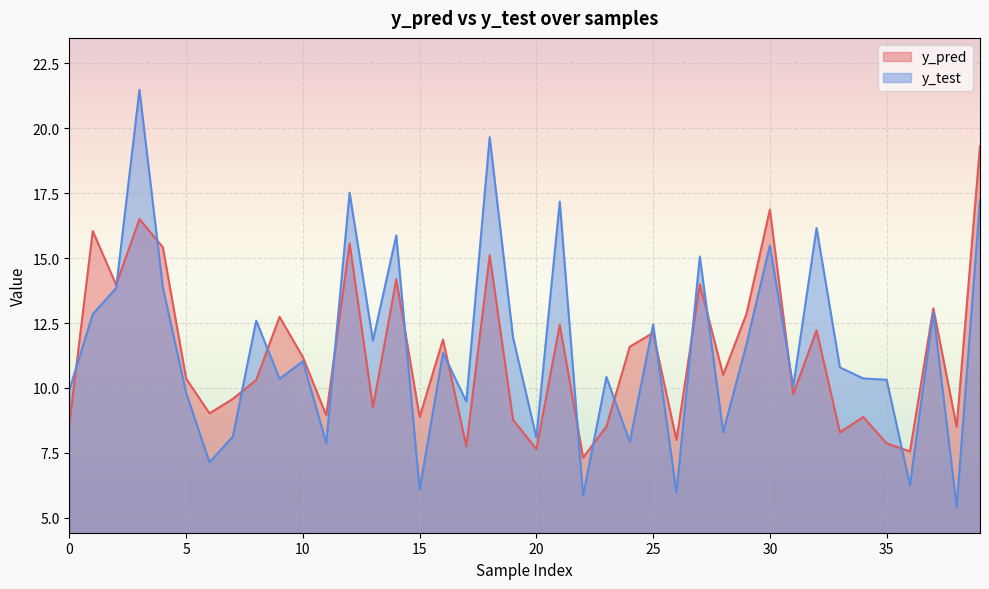

At 28, list the series in order from largest to smallest.

y_pred, y_test